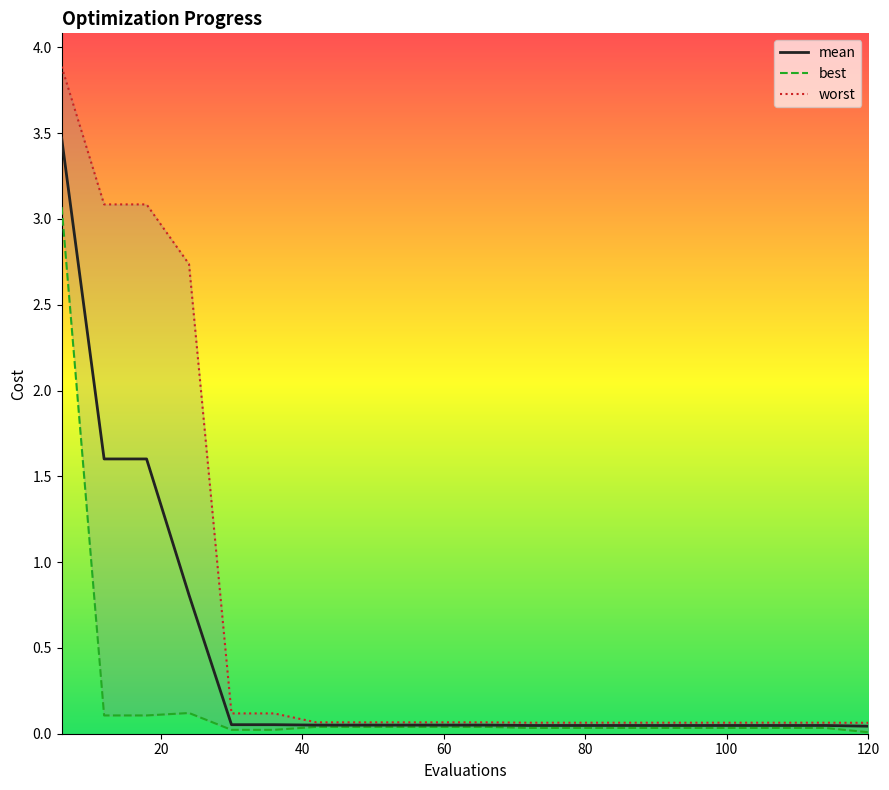

What is the highest value of the mean series?

3.5